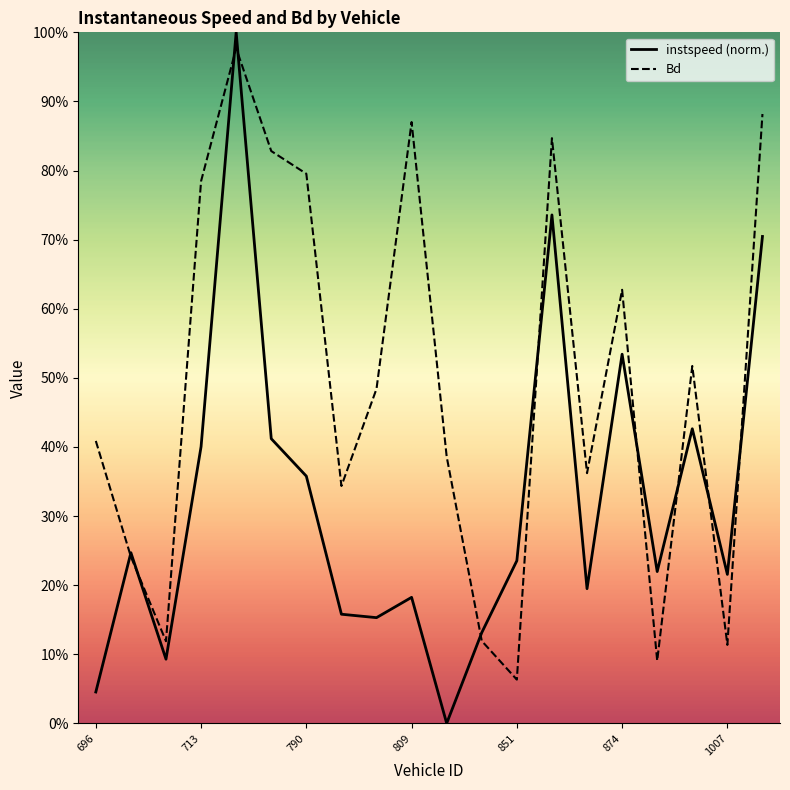

What is the average value of the instspeed series?

0.3